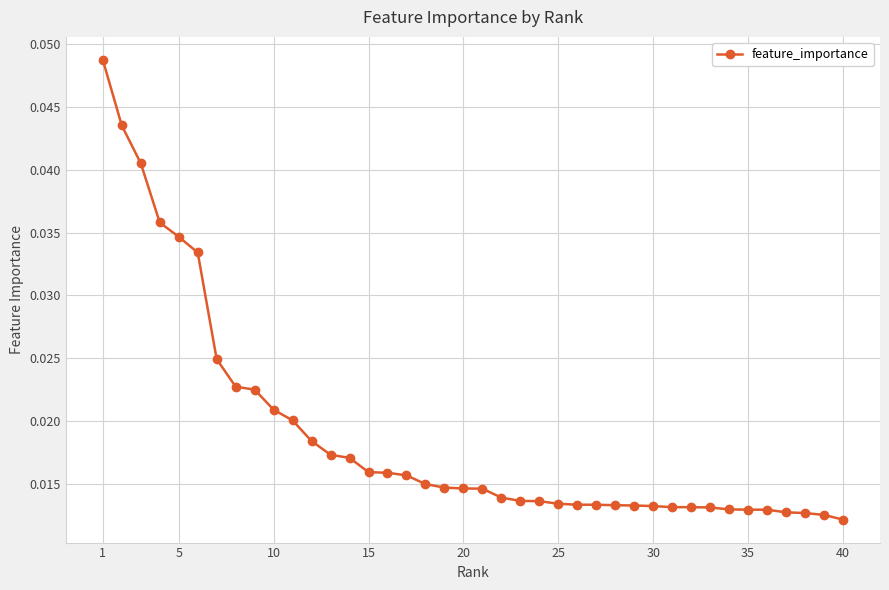

How many values are between 0 and 1?

40